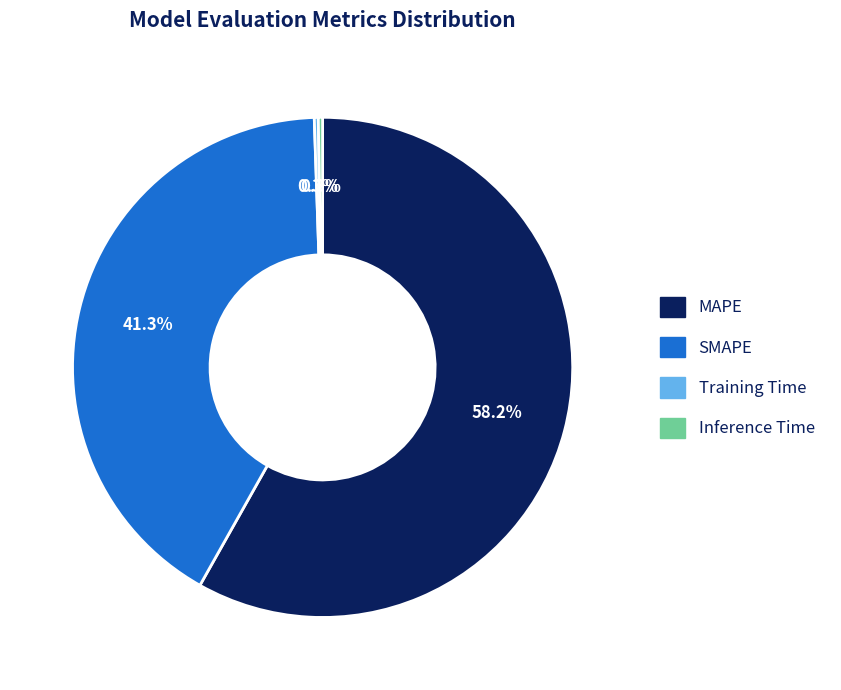

Which category has the biggest portion of the pie?

MAPE